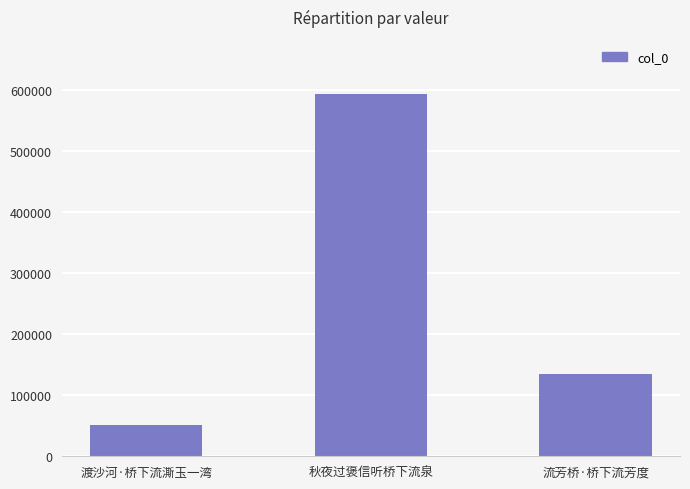

List the labels in order of value, largest first.

秋夜过褒信听桥下流泉, 流芳桥·桥下流芳度, 渡沙河·桥下流澌玉一湾